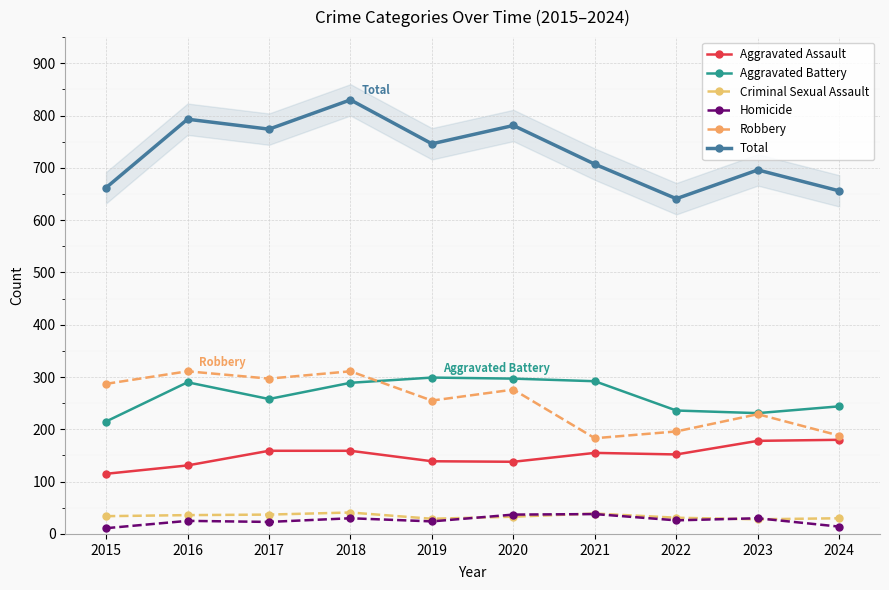

What is the difference between the Total values at 2015 and 2022?

21